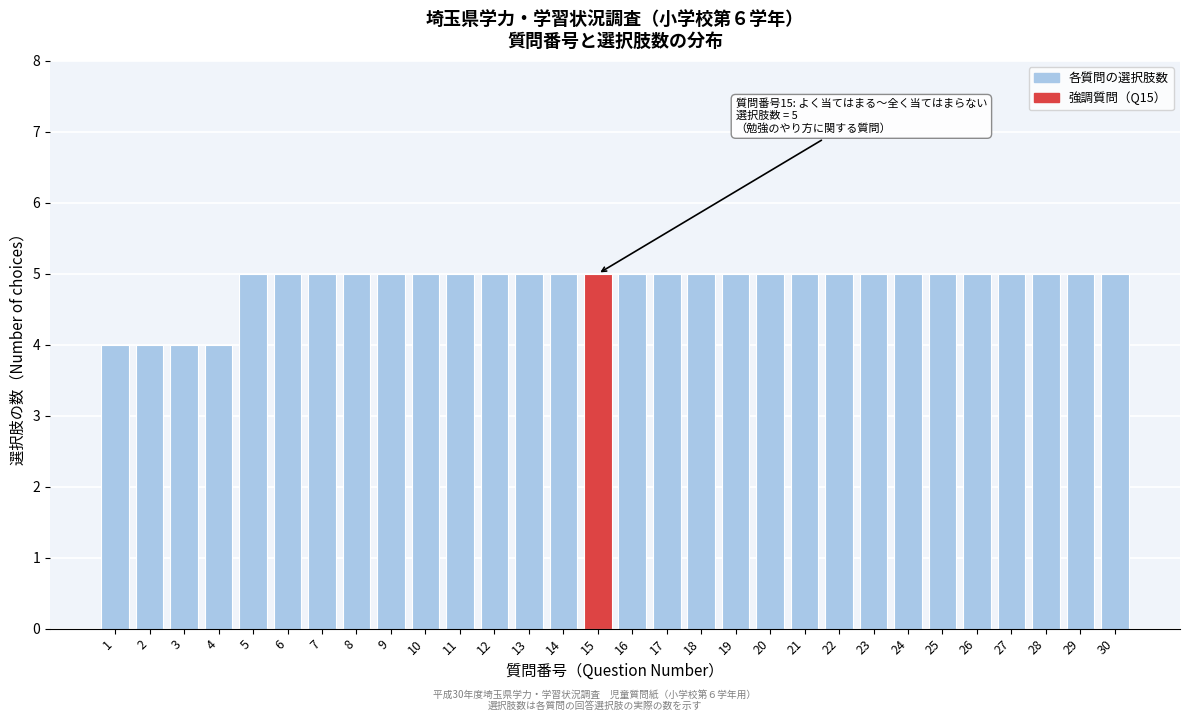

Reading left to right, list all the values displayed in this chart.

4	4	4	4	5	5	5	5	5	5	5	5	5	5	5	5	5	5	5	5	5	5	5	5	5	5	5	5	5	5